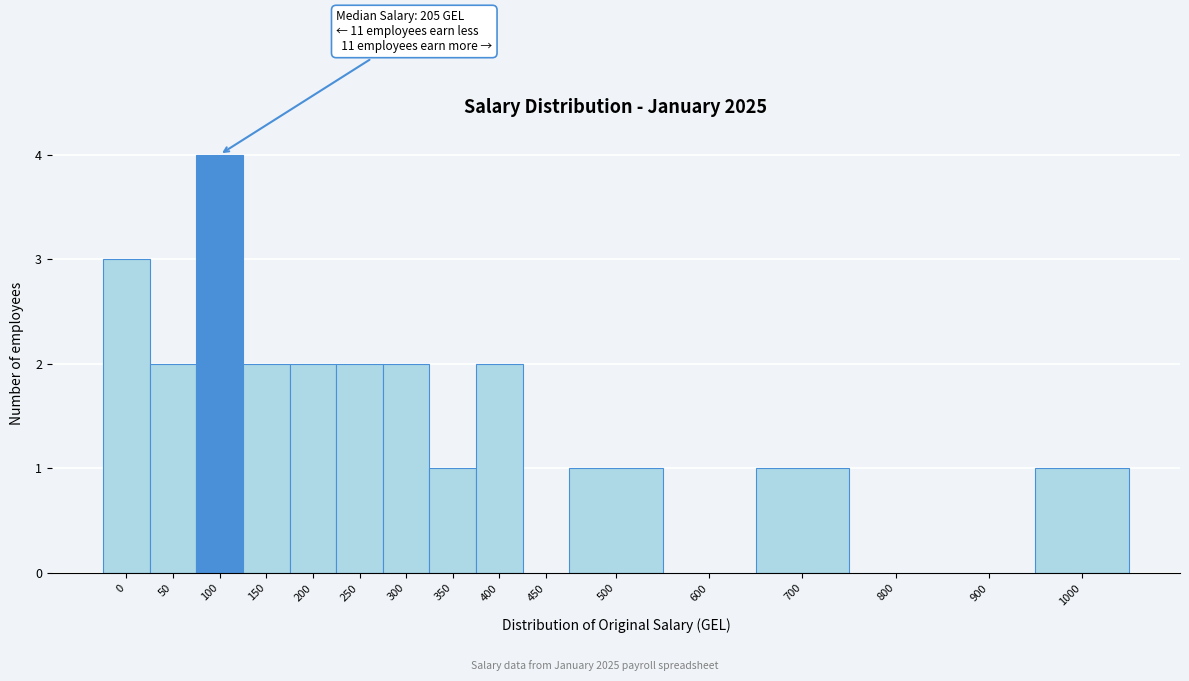

Reading right to left, list all the values displayed in this chart.

1000=1	900=0	800=0	700=1	600=0	500=1	450=0	400=2	350=1	300=2	250=2	200=2	150=2	100=4	50=2	0=3